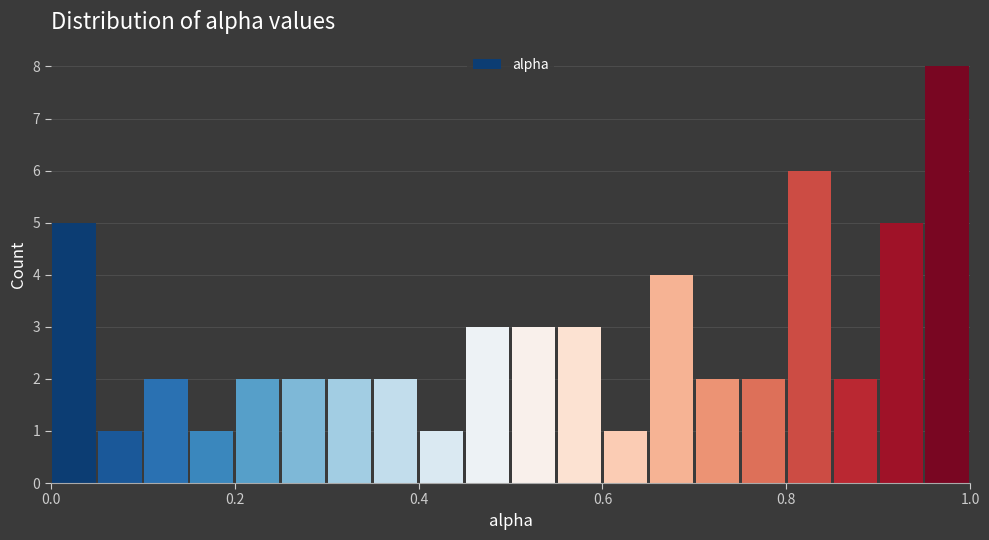

Around what value on the x-axis is the tallest bar? Give the approximate position of its centre, as read against the axis.

0.98